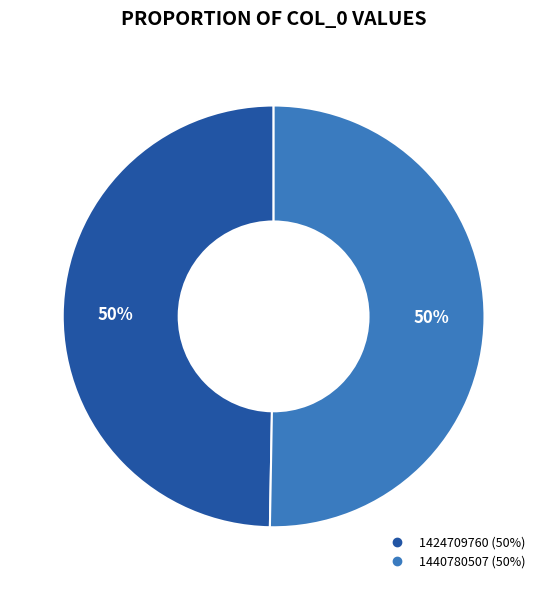

Do 1424709760 and 1440780507 together represent more than half of the pie?

Yes